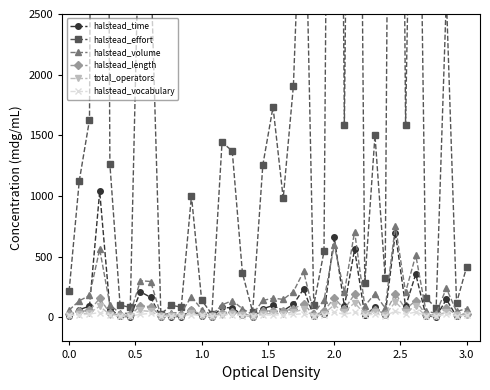

What is the highest value of the halstead_length series?

195.0